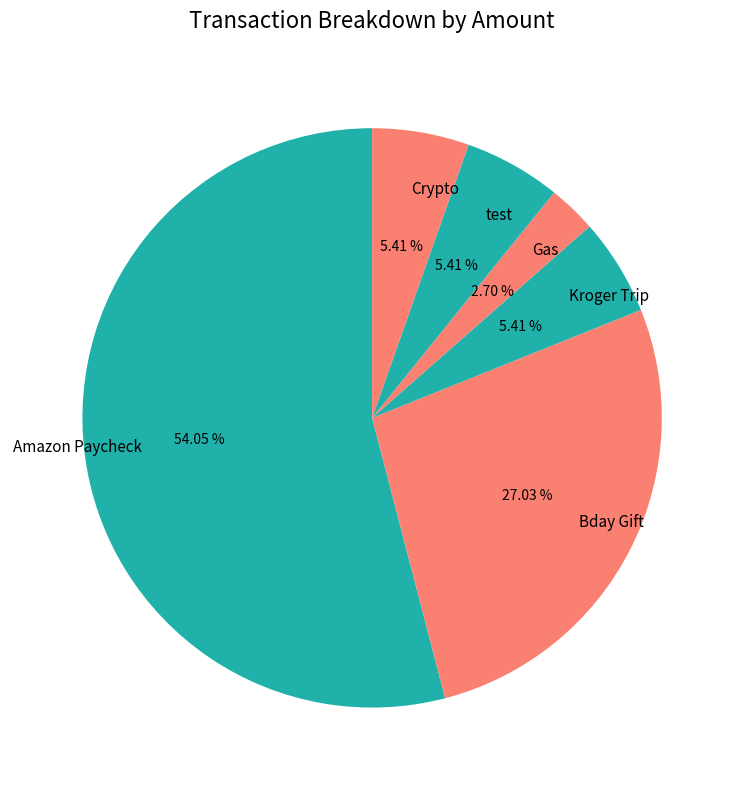

To the nearest percent, what portion does Bday Gift represent?

27%